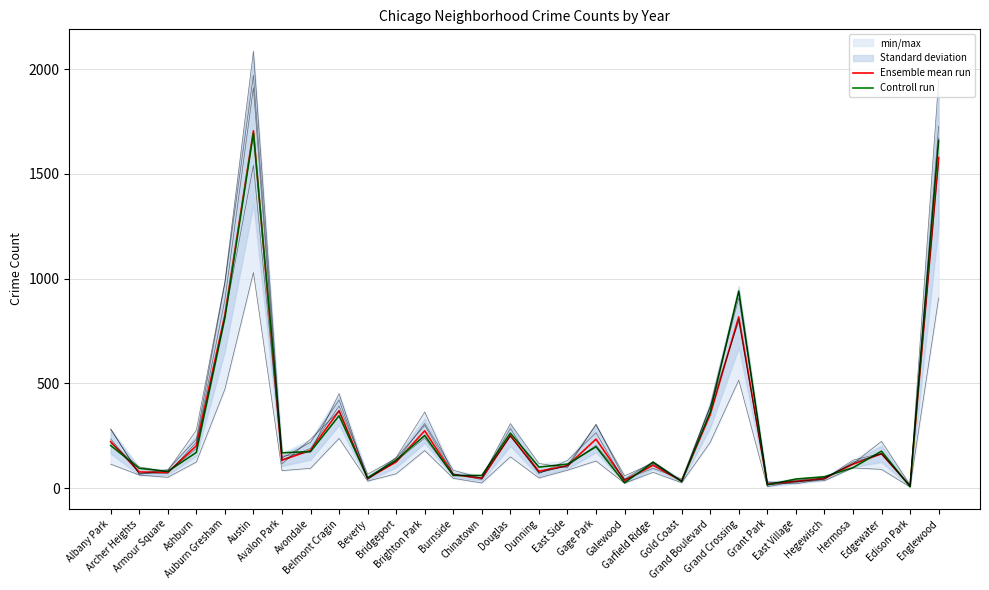

Reading left to right, extract all data points from this chart.

Ensemble mean run: Albany Park=221.7	Archer Heights=76.7	Armour Square=74.5	Ashburn=201.5	Auburn Gresham=826.8	Austin=1705.7	Avalon Park=132.5	Avondale=180.0	Belmont Cragin=368.8	Beverly=46.0	Bridgeport=124.5	Brighton Park=273.2	Burnside=64.0	Chinatown=46.5	Douglas=250.2	Dunning=80.0	East Side=106.8	Gage Park=233.3	Galewood=36.5	Garfield Ridge=108.5	Gold Coast=32.8	Grand Boulevard=350.3	Grand Crossing=817.0	Grant Park=18.5	East Village=31.7	Hegewisch=45.3	Hermosa=113.7	Edgewater=163.3	Edison Park=9.8	Englewood=1577.7
Controll run: Albany Park=203.0	Archer Heights=94.0	Armour Square=79.0	Ashburn=170.0	Auburn Gresham=811.0	Austin=1695.0	Avalon Park=168.0	Avondale=174.0	Belmont Cragin=345.0	Beverly=49.0	Bridgeport=134.0	Brighton Park=251.0	Burnside=60.0	Chinatown=60.0	Douglas=262.0	Dunning=100.0	East Side=114.0	Gage Park=197.0	Galewood=25.0	Garfield Ridge=123.0	Gold Coast=31.0	Grand Boulevard=363.0	Grand Crossing=941.0	Grant Park=15.0	East Village=43.0	Hegewisch=54.0	Hermosa=97.0	Edgewater=176.0	Edison Park=6.0	Englewood=1659.0